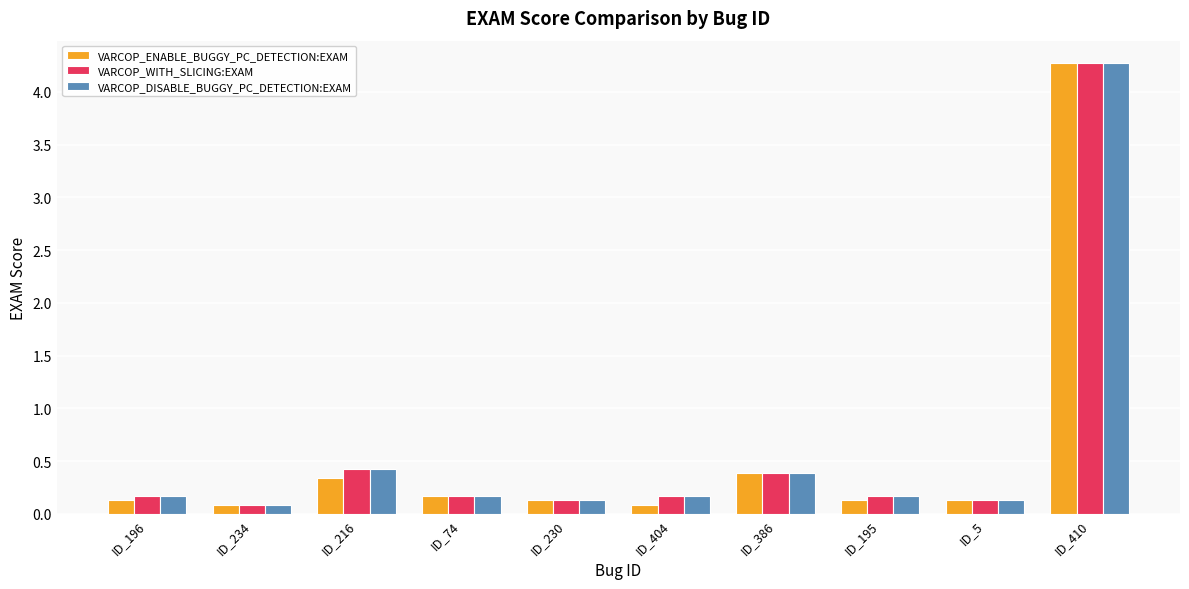

What is the approximate value of VARCOP_ENABLE_BUGGY_PC_DETECTION:EXAM at ID_5?

0.1